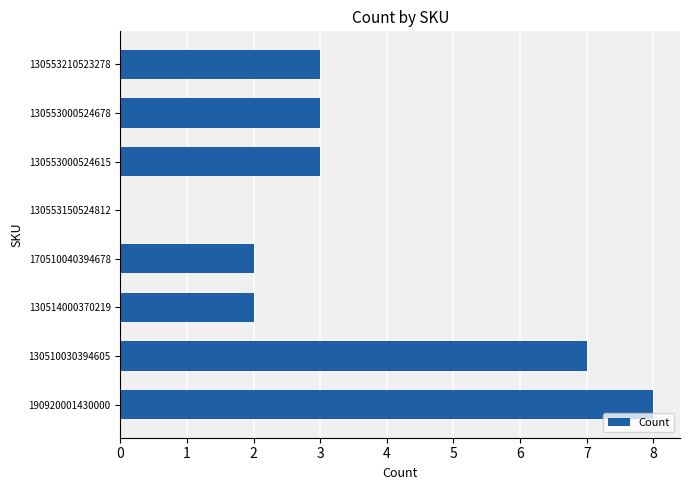

What is the sum of the values at 130553000524615 and 130514000370219?

5